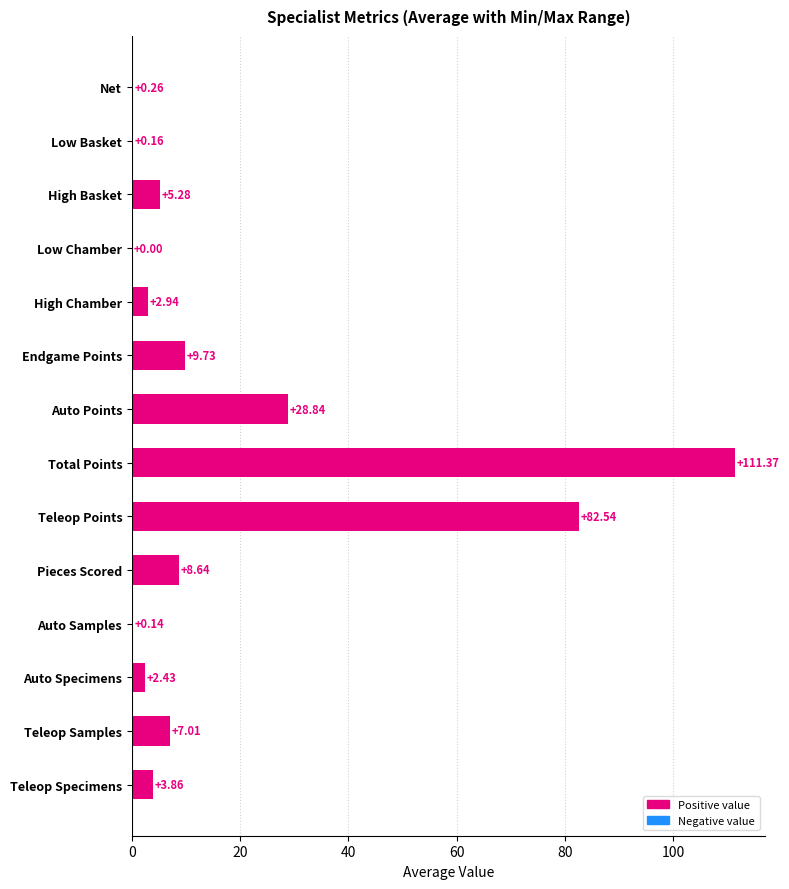

Count the number of values greater than 5.

7